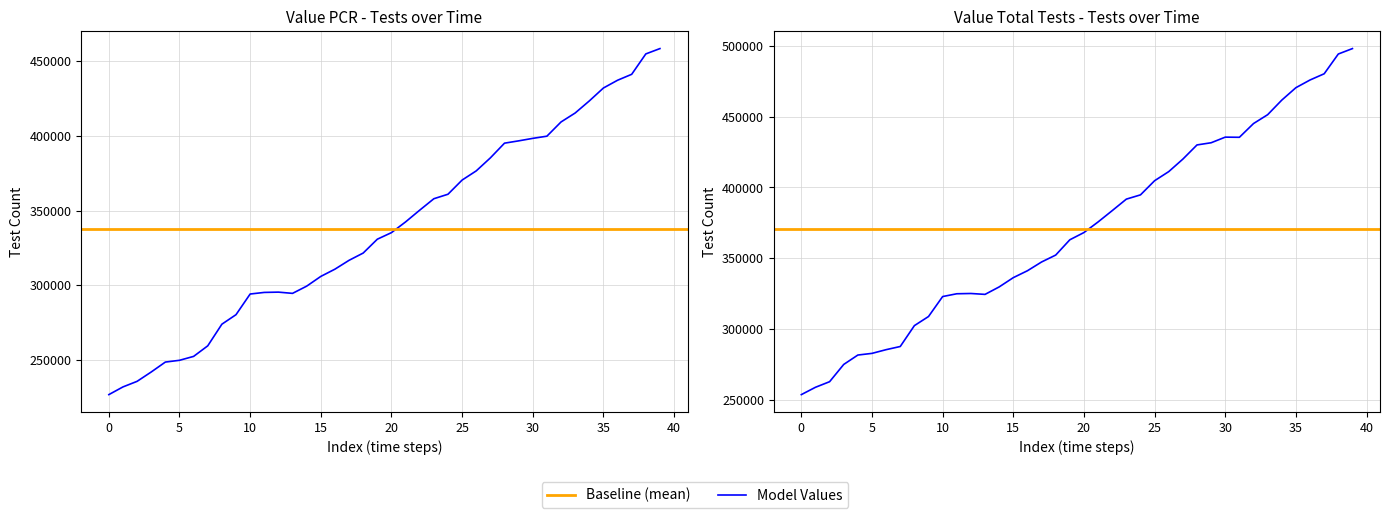

Is it true that Value PCR equals 399715 at 2020-07-06?

True